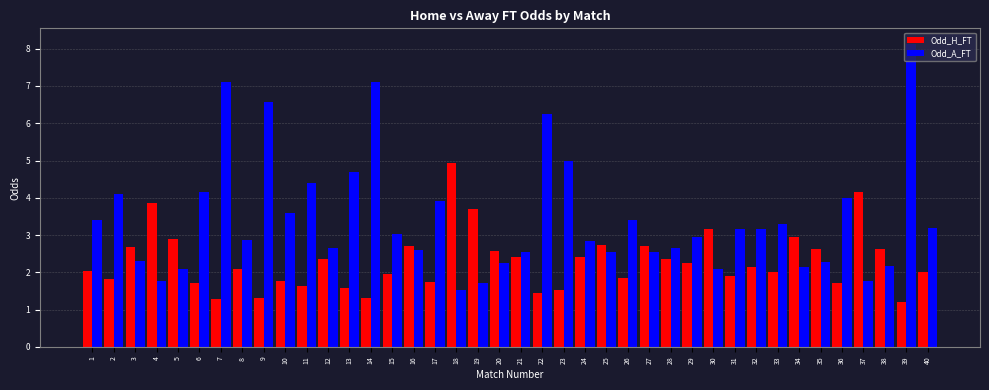

What is the sum of all Odd_A_FT values?

137.9